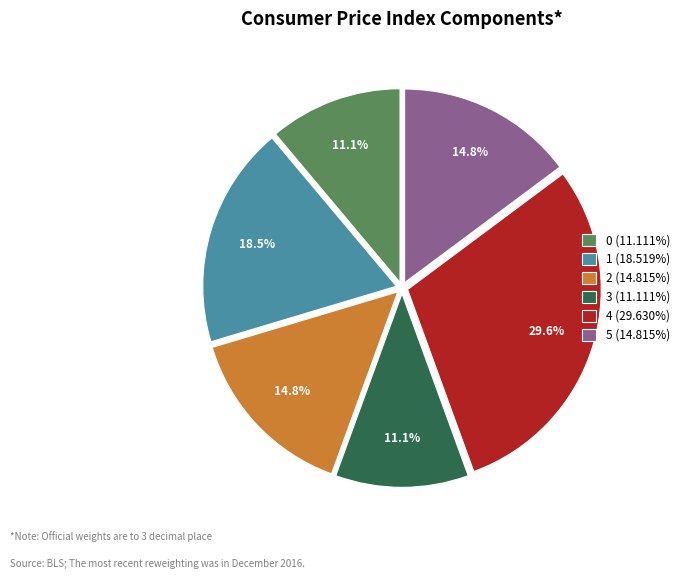

Is it true that 5 is 15% of the pie?

True